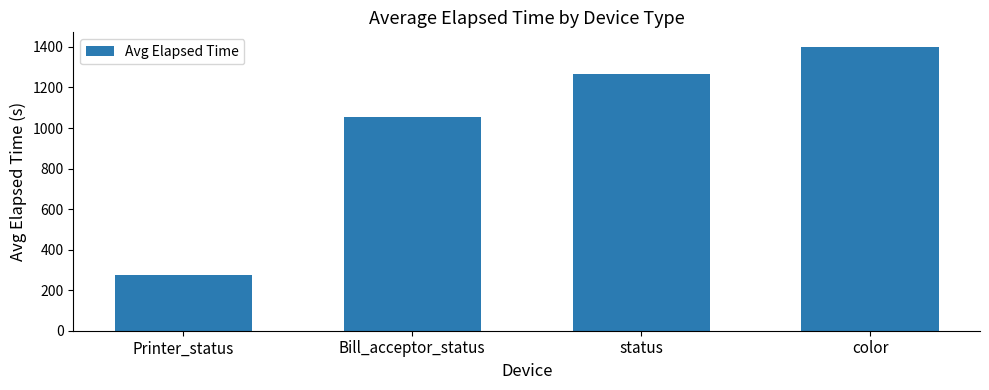

List the labels in order of value, smallest first.

Printer_status, Bill_acceptor_status, status, color